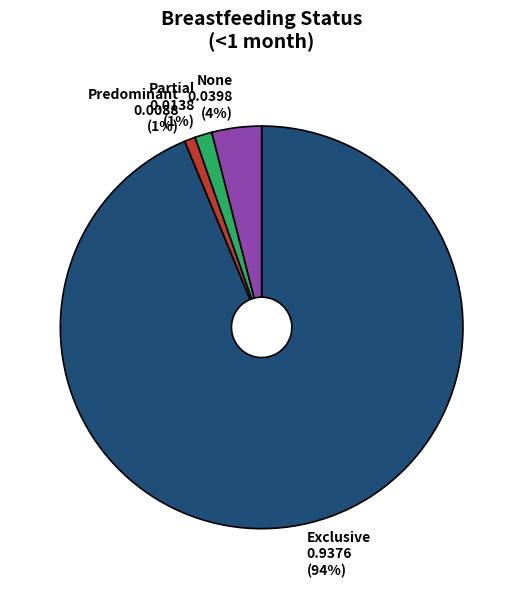

To the nearest percent, what is the average slice percentage?

25%